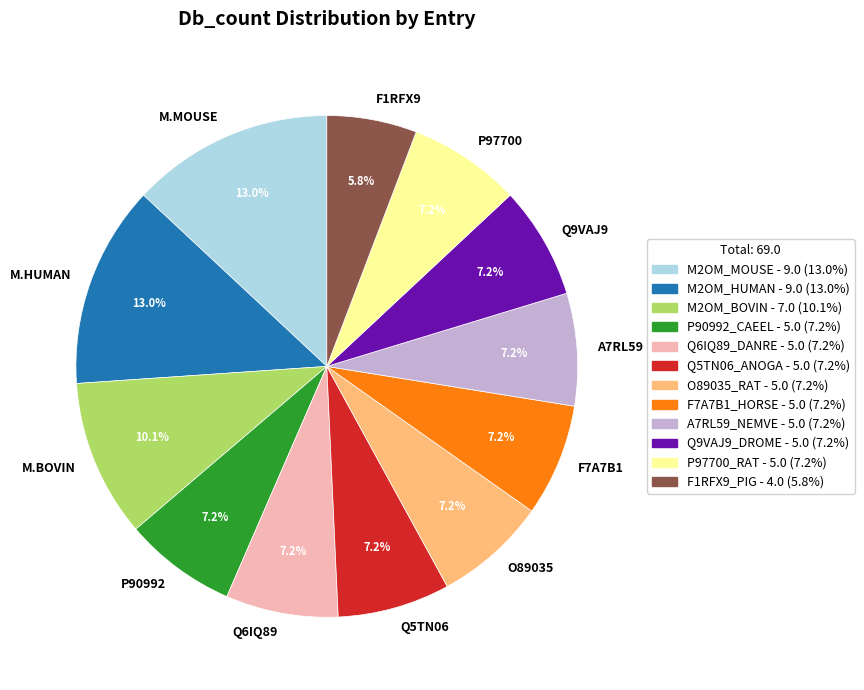

Approximately how many times larger is the value at F1RFX9 compared to M.MOUSE?

0.4